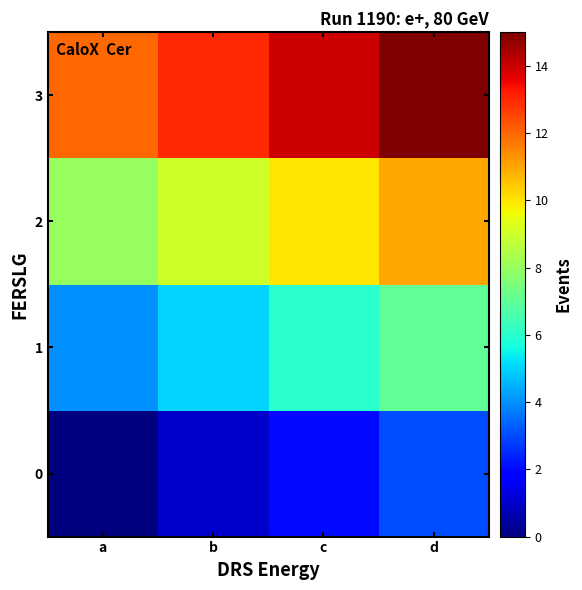

Reading left to right, what are all the values shown in this chart?

0: a=0	b=1	c=2	d=3
1: a=4	b=5	c=6	d=7
2: a=8	b=9	c=10	d=11
3: a=12	b=13	c=14	d=15